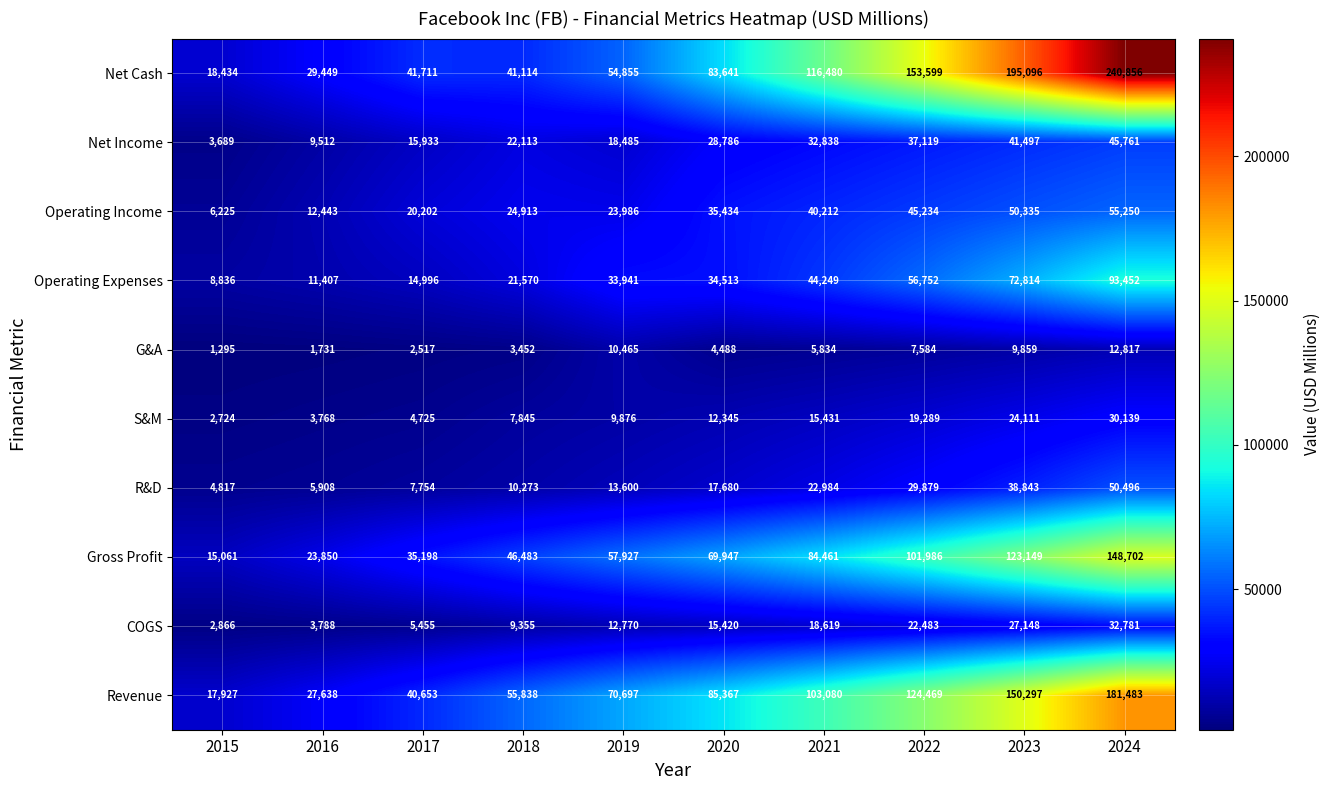

At which category is the sum across all series the highest?

2024